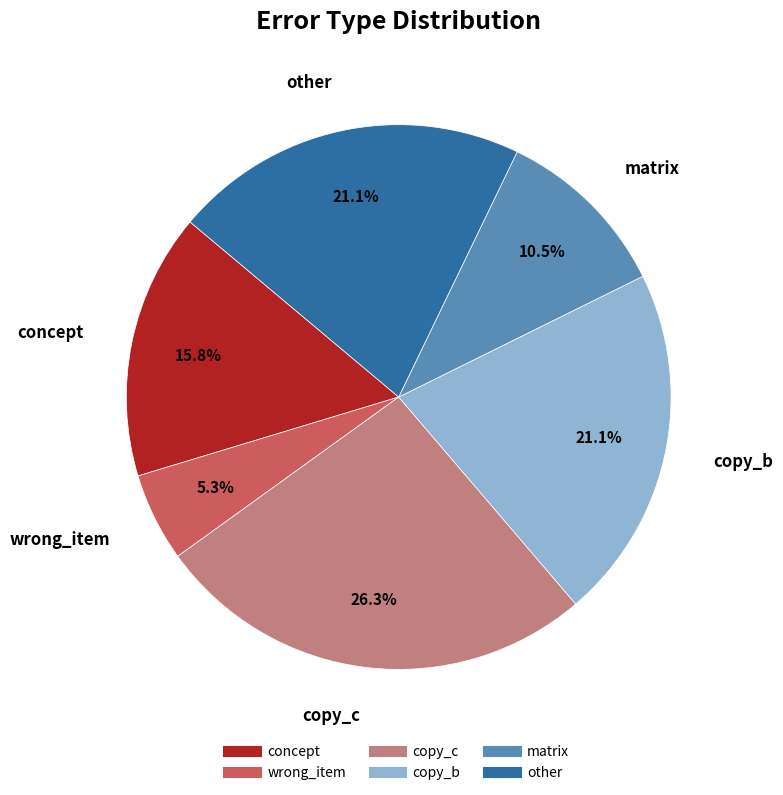

Does copy_b represent more than half of the total?

No